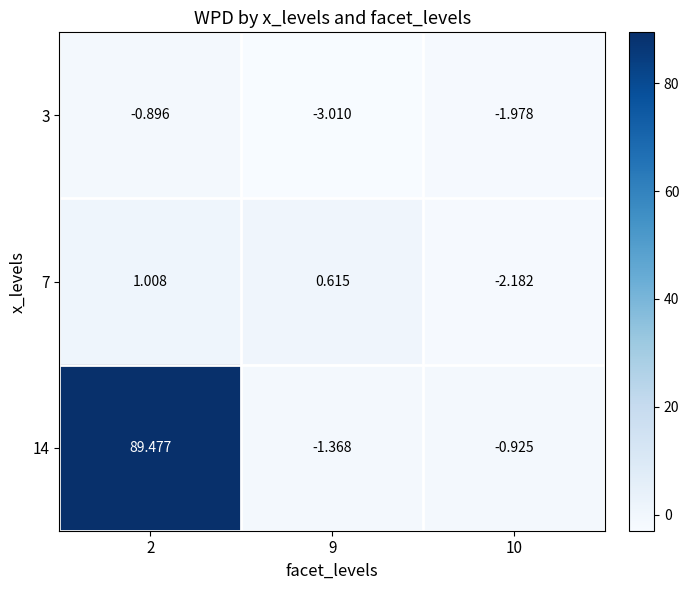

Reading right to left, transcribe all the data shown in this chart.

3: 10=-2.0	9=-3.0	2=-0.9
7: 10=-2.2	9=0.6	2=1.0
14: 10=-0.9	9=-1.4	2=89.5